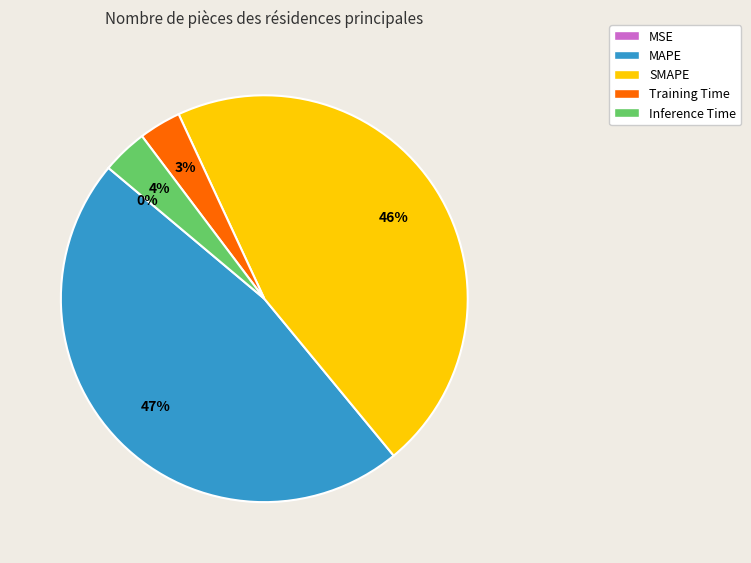

Which has a higher value, MAPE or SMAPE?

MAPE